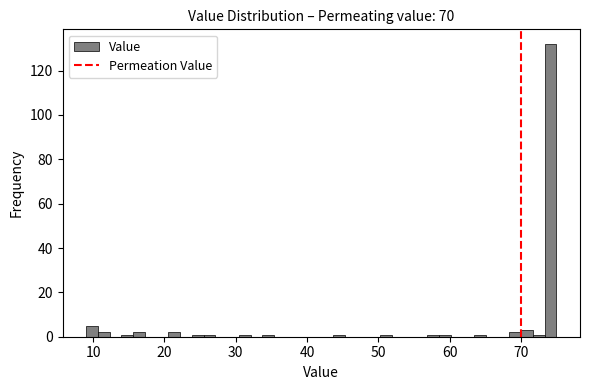

Around what value on the x-axis is the tallest bar? Give the approximate position of its centre, as read against the axis.

74